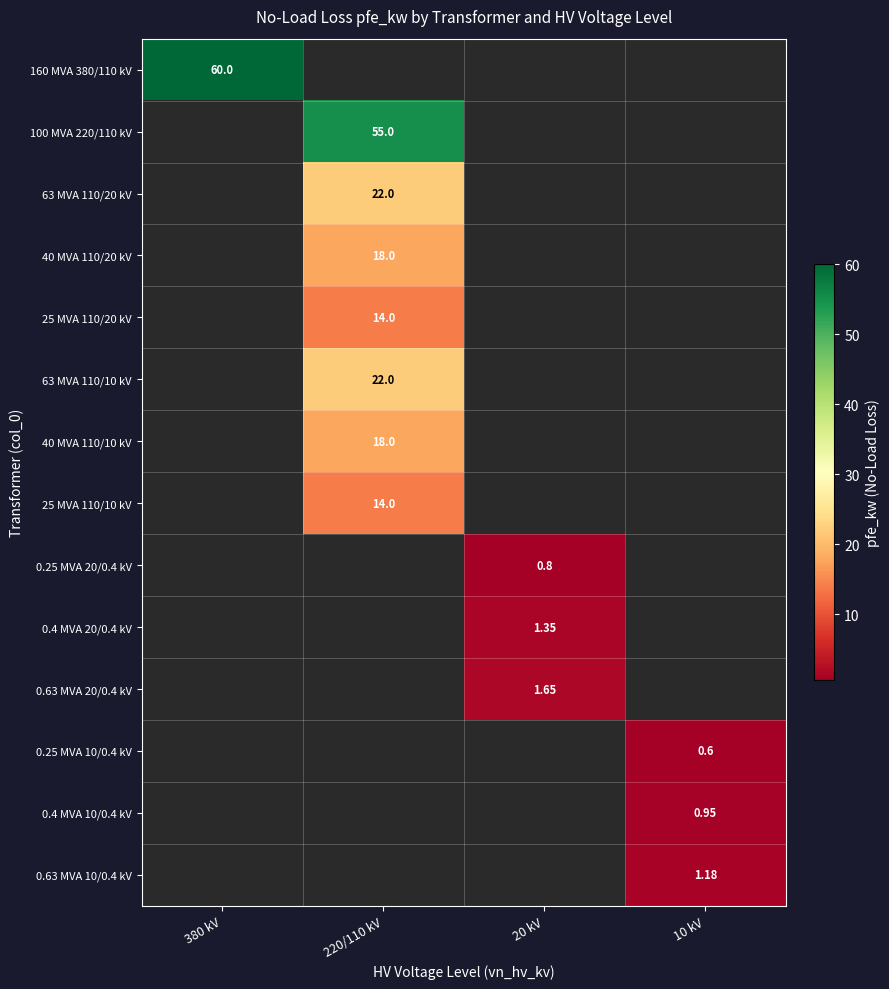

Which category has the highest value in the 100 MVA 220/110 kV series?

380 kV